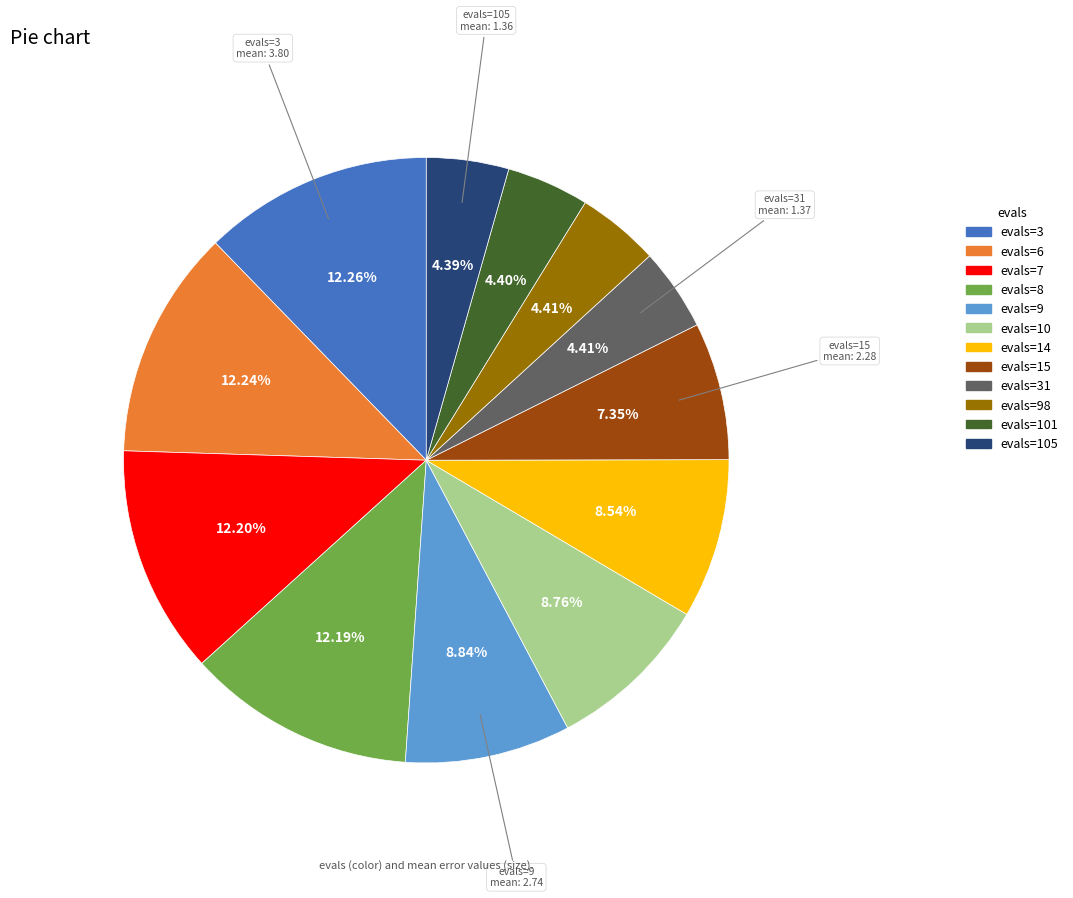

To the nearest percent, what is the difference between the largest and smallest slice percentages?

8%